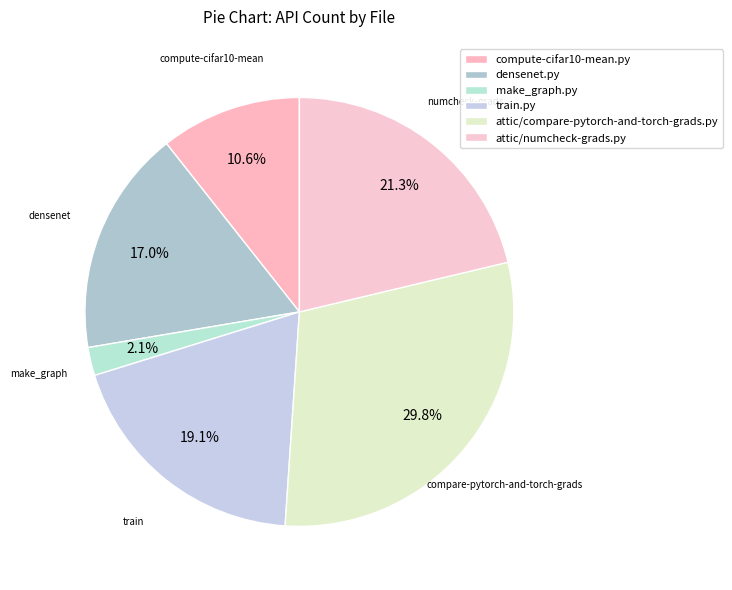

Does densenet.py account for over 50% of the chart?

No